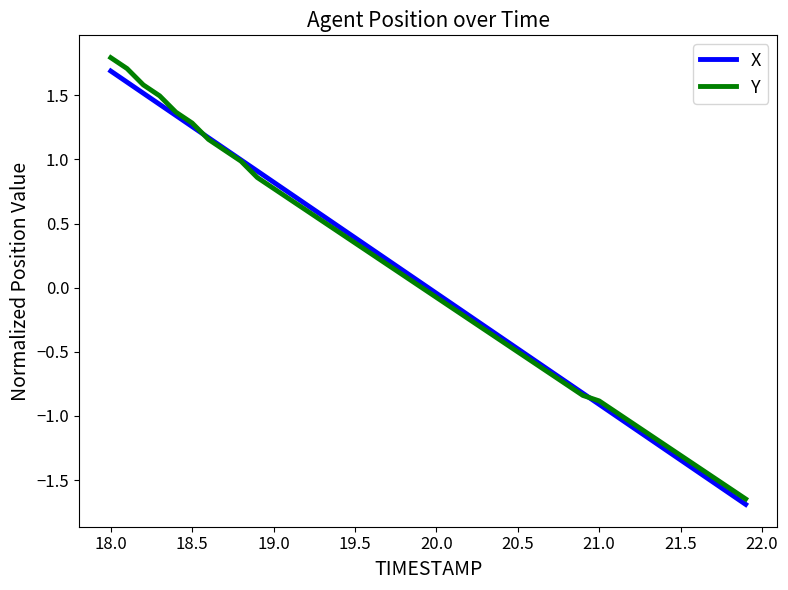

Which series has the largest range (max minus min)?

Y